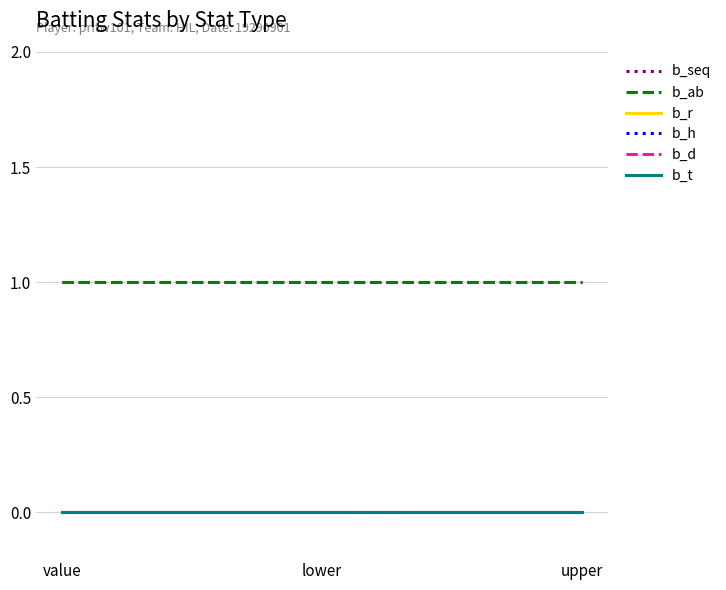

Where is b_ab nearest to the value 1?

value